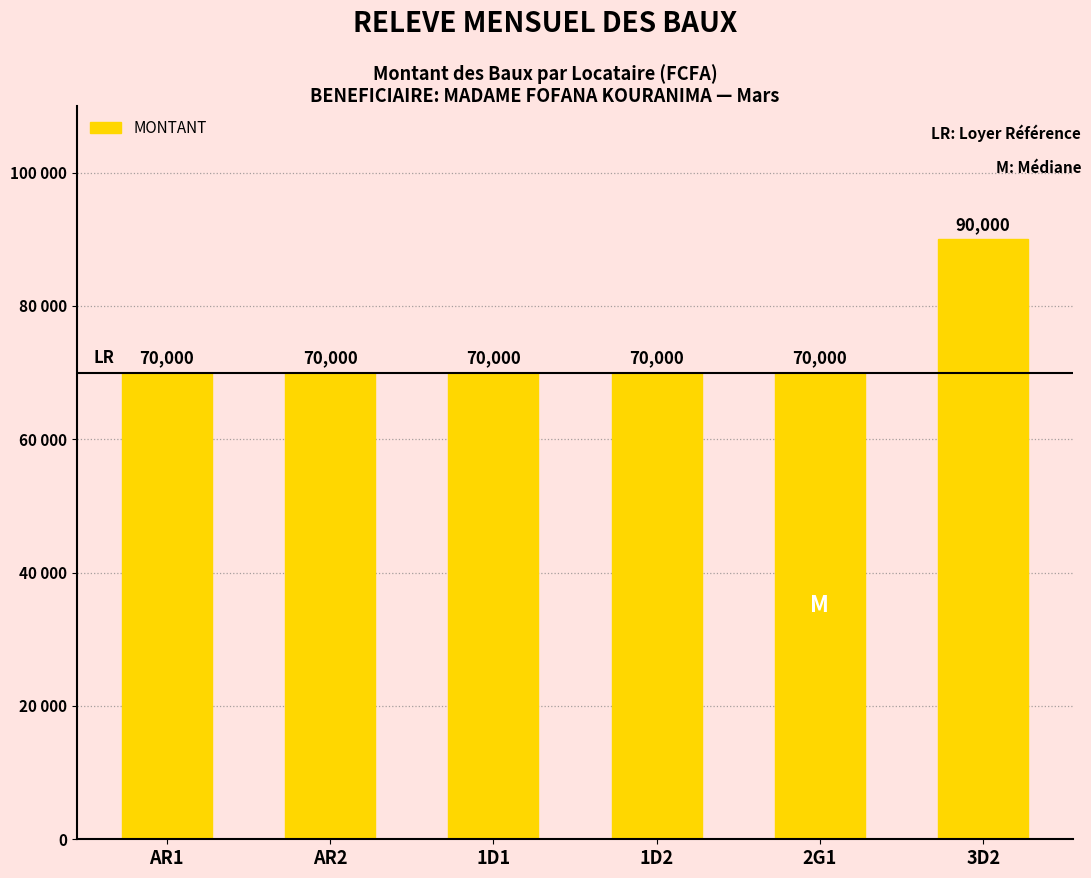

List the labels in order of value, smallest first.

AR1, AR2, 1D1, 1D2, 2G1, 3D2